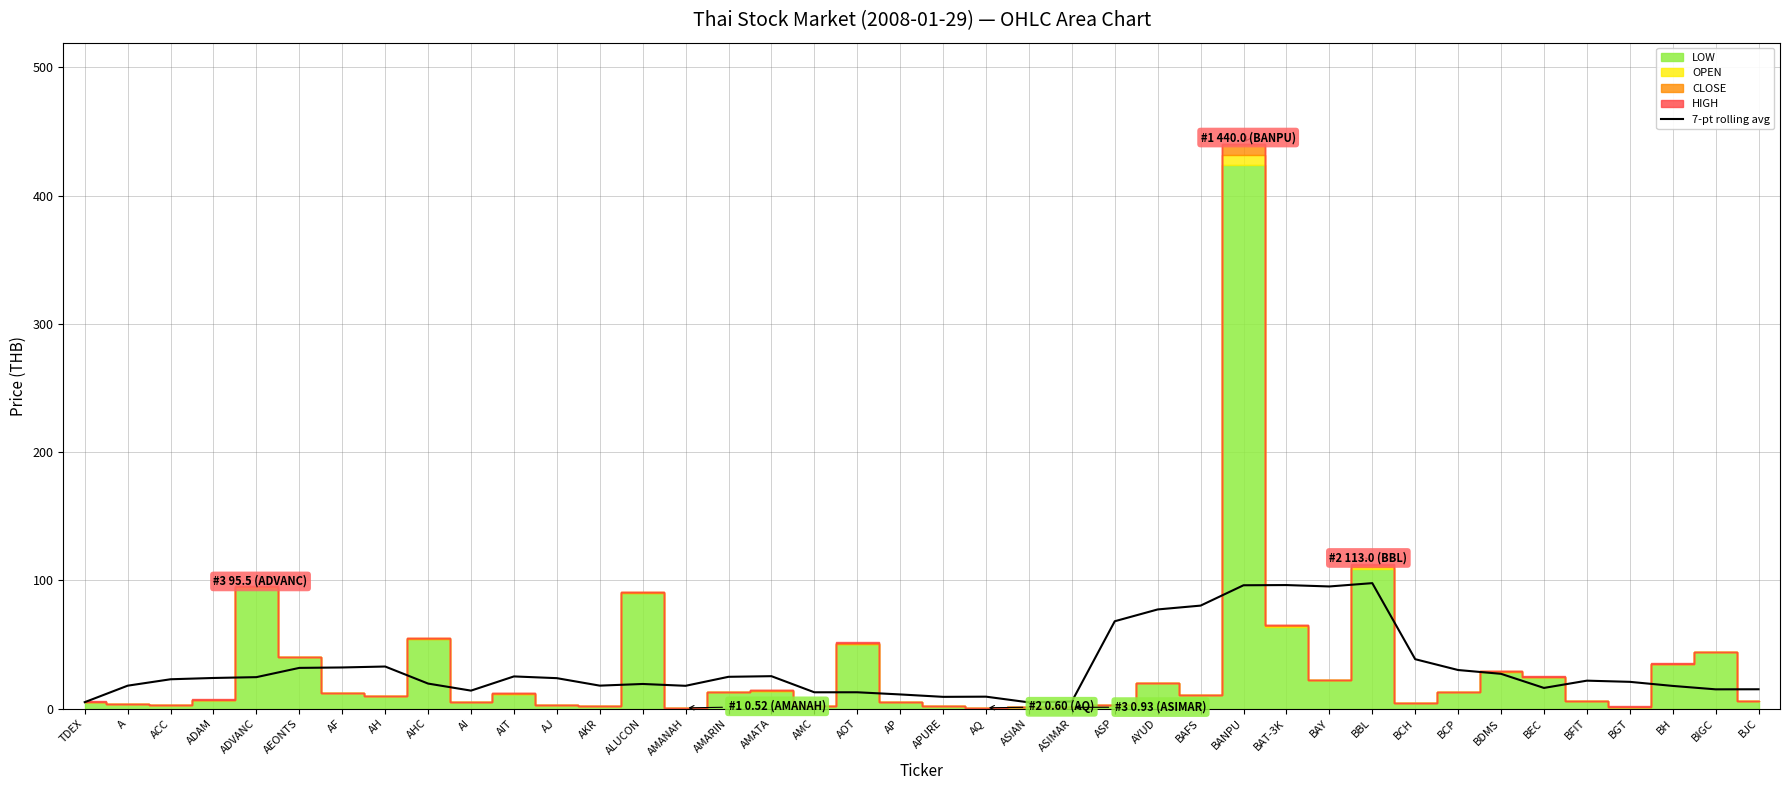

The value at AQ is 9.3. True or false?

True